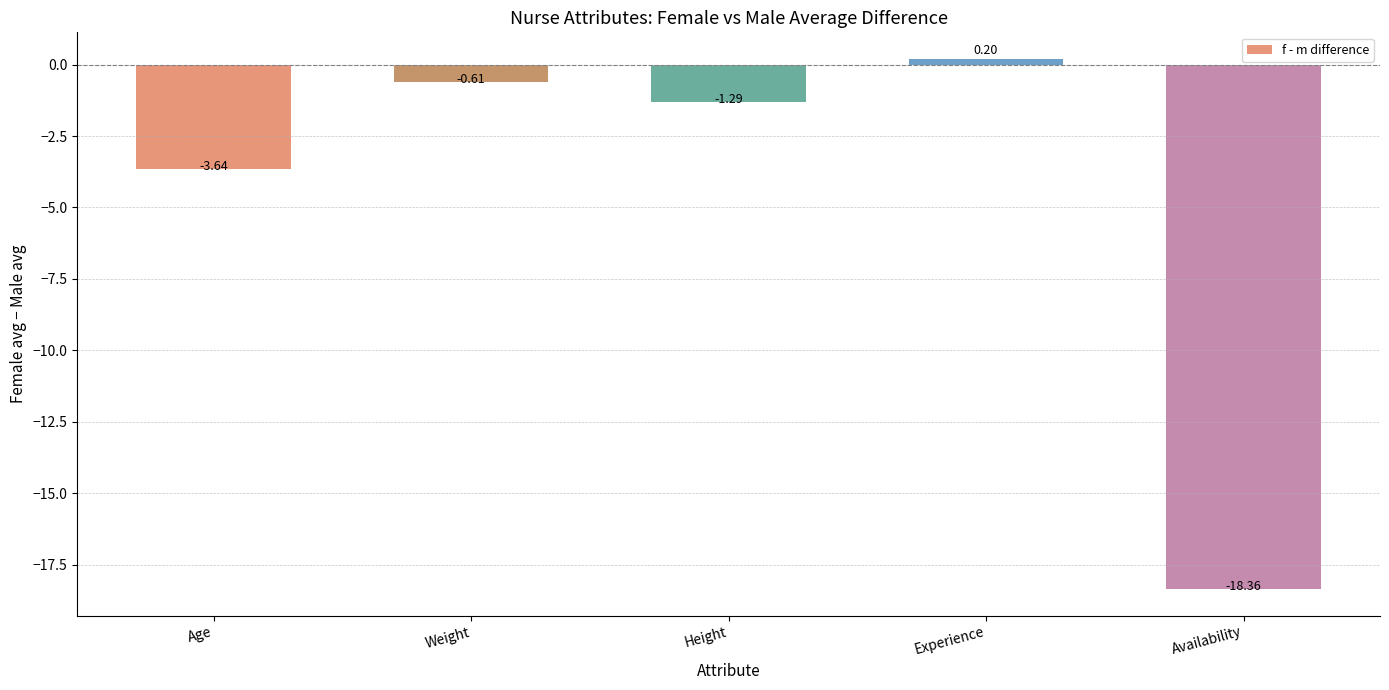

Which has a higher value, Height or Experience?

Experience